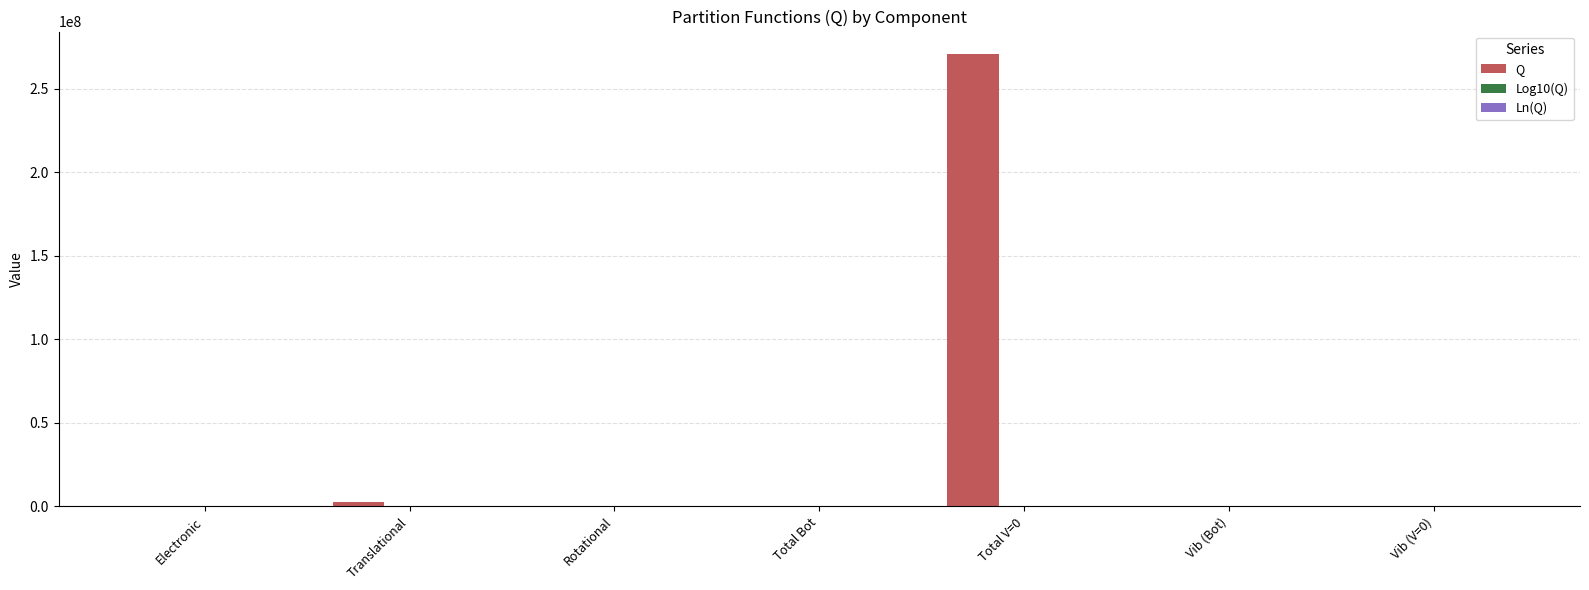

The value of Q at Total V=0 is 270585000.0. True or false?

True